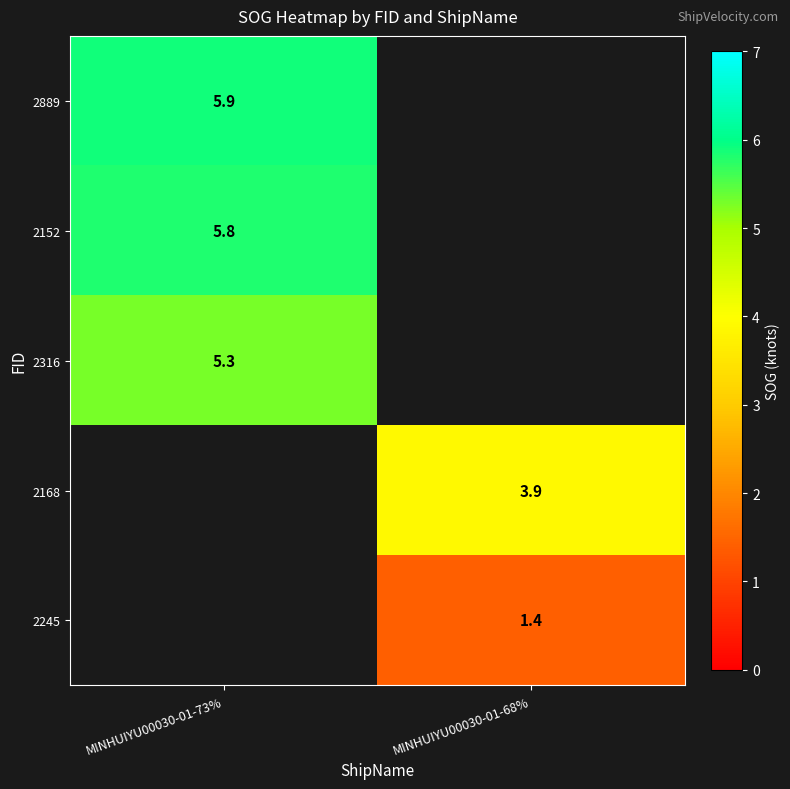

How many series are shown in this chart?

5